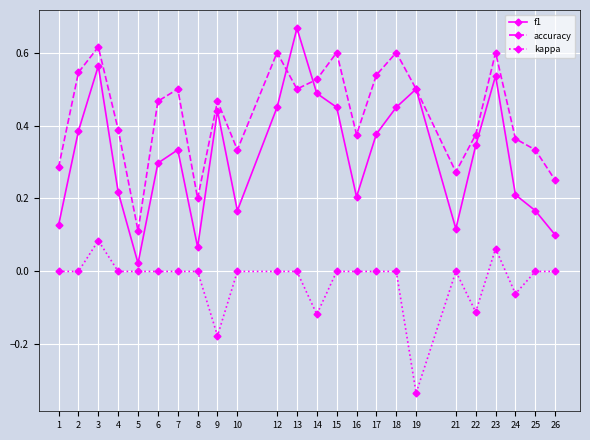

Which label corresponds to the largest value in the chart?

13